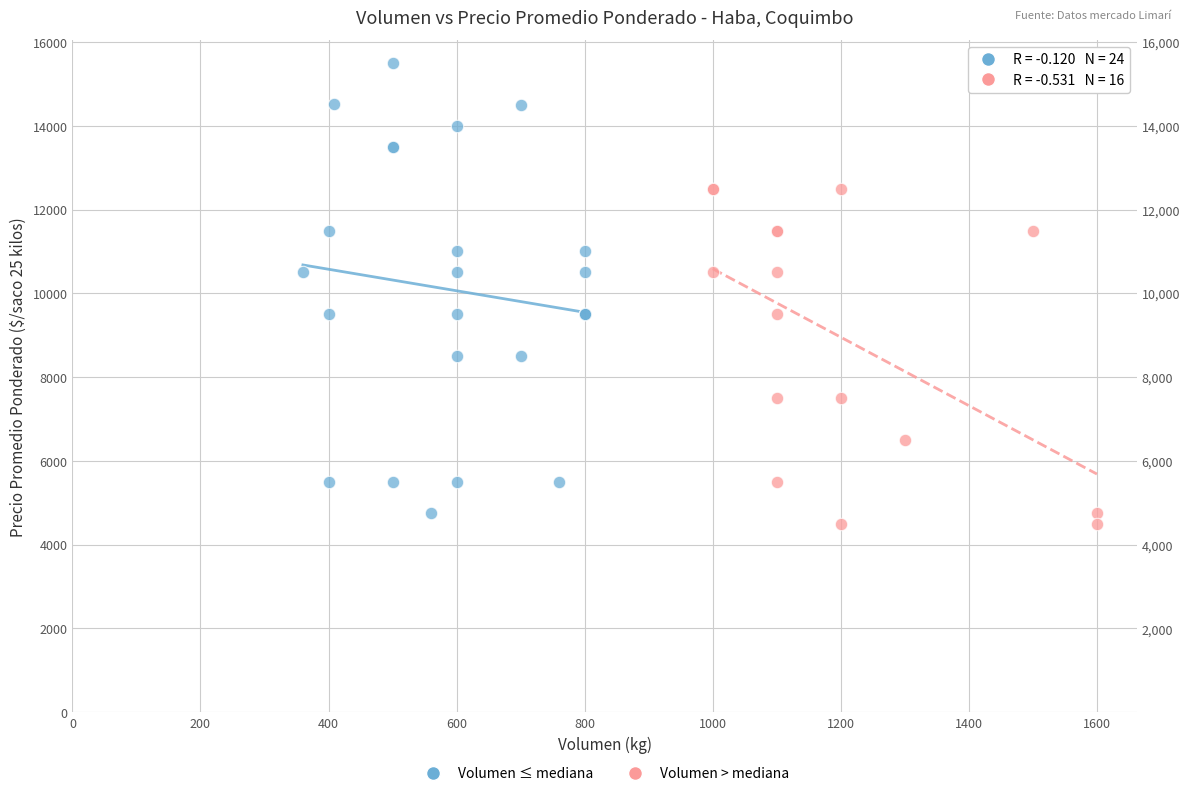

Which series reaches the maximum Y coordinate?

Volumen ≤ mediana